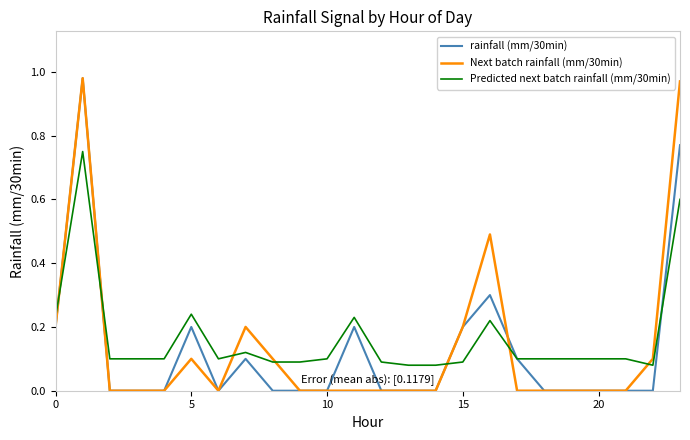

The value of rainfall (mm/30min) at 10 is 0.5. True or false?

False